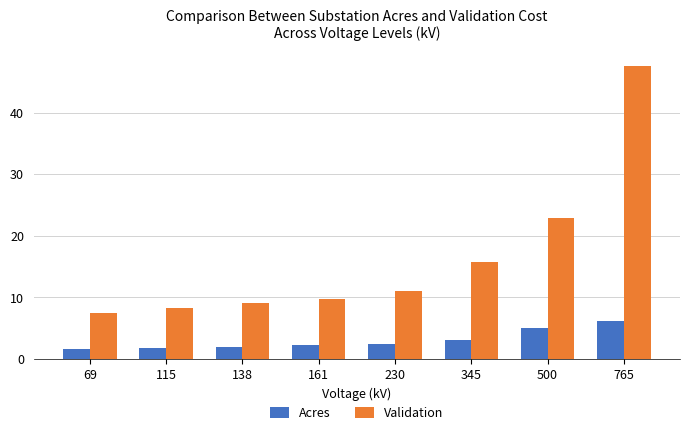

Which series has the largest range (max minus min)?

Validation